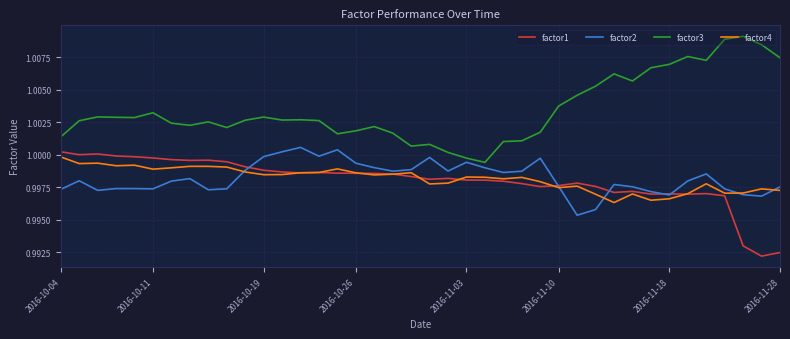

Is this an area chart (filled region under the line)?

No